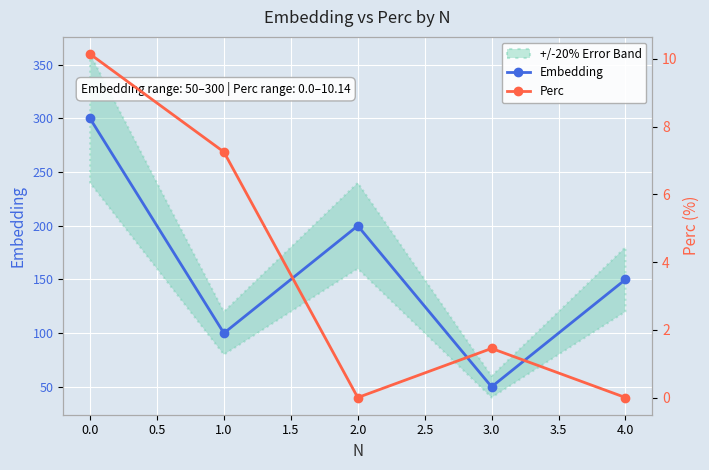

What is the average value of the Perc series?

3.8